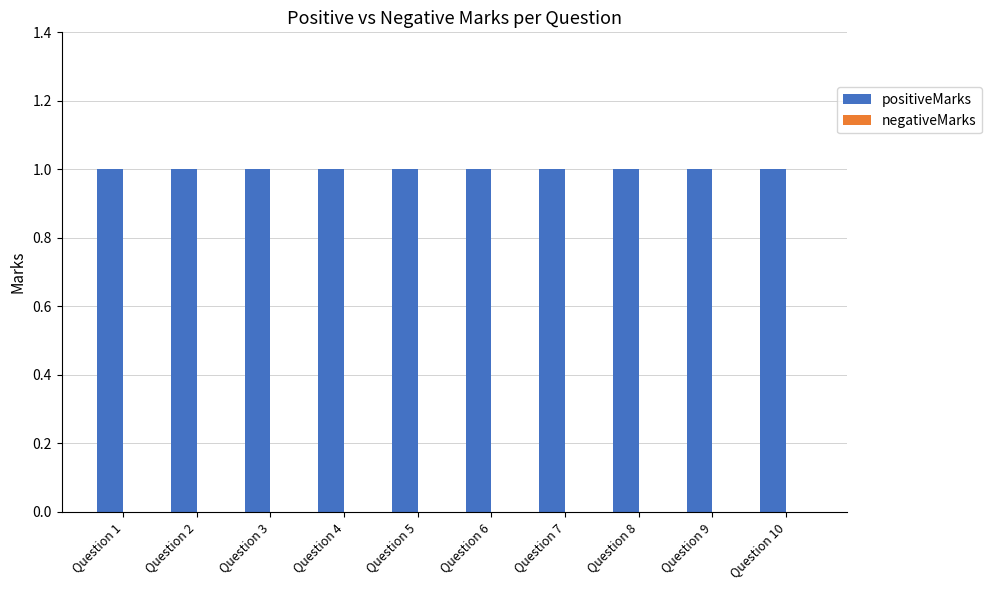

At which category is the sum across all series the highest?

Question 1